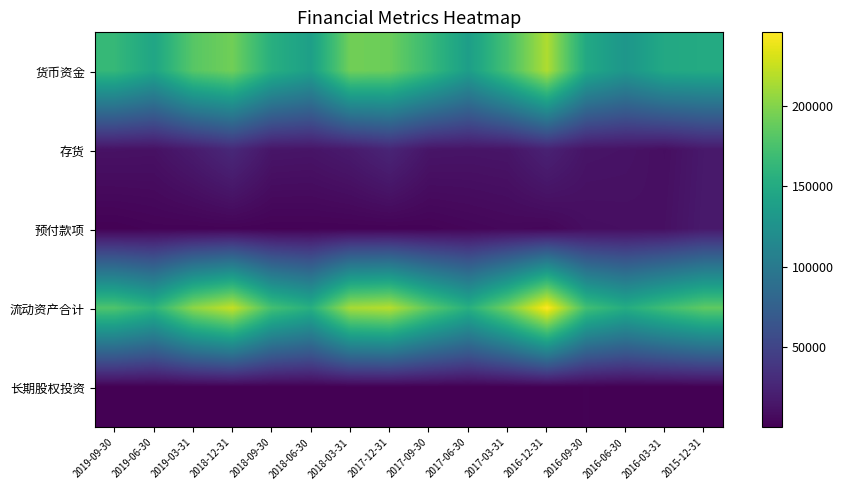

Reading right to left, extract all data points from this chart.

货币资金: 2015-12-31=150217	2016-03-31=148161	2016-06-30=129520	2016-09-30=148361	2016-12-31=216188	2017-03-31=173887	2017-06-30=137463	2017-09-30=166385	2017-12-31=190566	2018-03-31=192822	2018-06-30=138823	2018-09-30=154810	2018-12-31=192714	2019-03-31=182010	2019-06-30=144930	2019-09-30=164318
存货: 2015-12-31=16585	2016-03-31=9666	2016-06-30=12557	2016-09-30=13441	2016-12-31=23315	2017-03-31=14109	2017-06-30=13392	2017-09-30=13976	2017-12-31=25831	2018-03-31=17830	2018-06-30=13740	2018-09-30=14422	2018-12-31=28315	2019-03-31=18769	2019-06-30=11471	2019-09-30=12006
预付款项: 2015-12-31=17387	2016-03-31=10787	2016-06-30=9889	2016-09-30=9289	2016-12-31=4456	2017-03-31=5332	2017-06-30=4067	2017-09-30=2537	2017-12-31=2217	2018-03-31=2161	2018-06-30=2134	2018-09-30=2001	2018-12-31=2649	2019-03-31=2399	2019-06-30=2565	2019-09-30=1193
流动资产合计: 2015-12-31=185216	2016-03-31=170144	2016-06-30=152089	2016-09-30=171483	2016-12-31=245771	2017-03-31=193621	2017-06-30=155090	2017-09-30=183262	2017-12-31=218680	2018-03-31=212934	2018-06-30=154829	2018-09-30=172555	2018-12-31=223750	2019-03-31=203315	2019-06-30=159114	2019-09-30=177682
长期股权投资: 2015-12-31=612	2016-03-31=349	2016-06-30=540	2016-09-30=1240	2016-12-31=642	2017-03-31=642	2017-06-30=622	2017-09-30=622	2017-12-31=538	2018-03-31=538	2018-06-30=506	2018-09-30=473	2018-12-31=386	2019-03-31=386	2019-06-30=279	2019-09-30=231